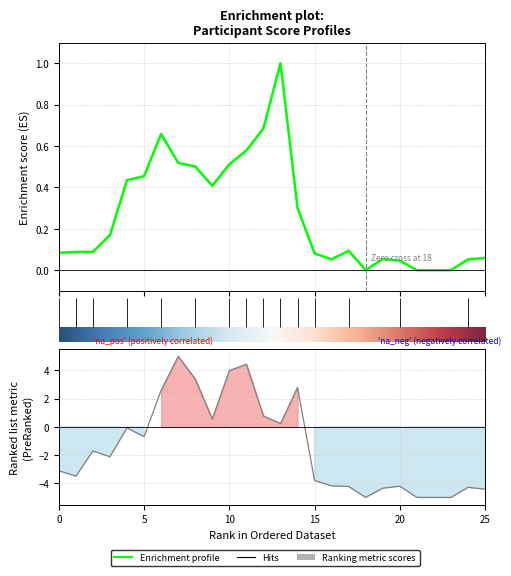

What is the value of the rumination point at the 18th from the left?

0.1